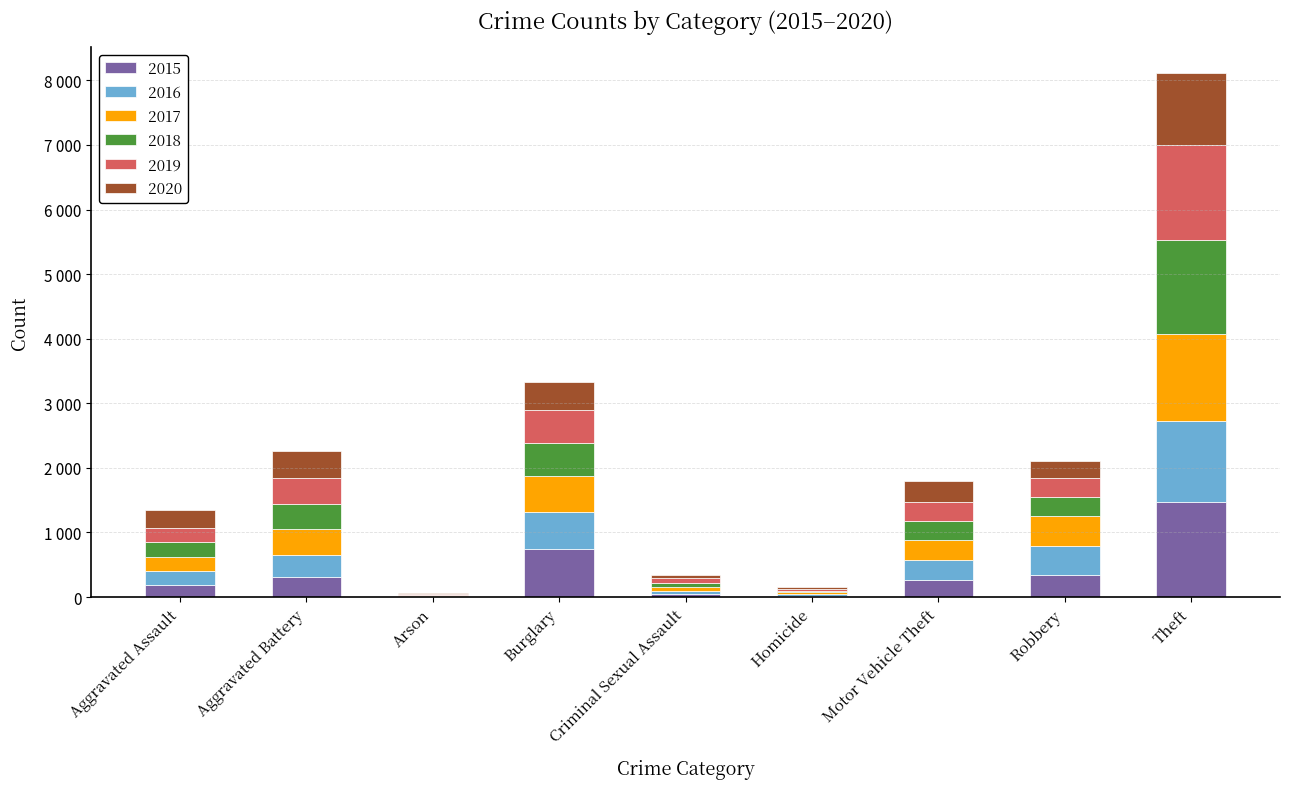

What is the total value across all series at Burglary?

3324